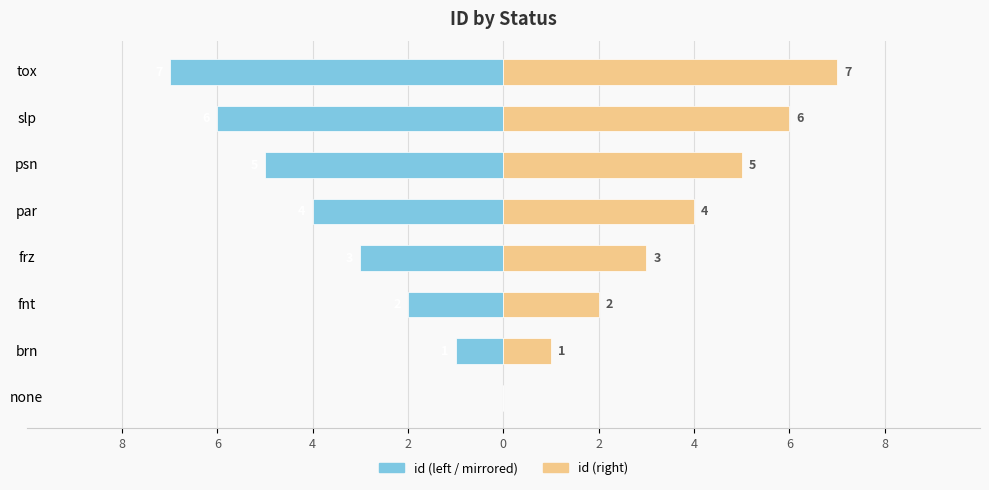

Between frz and tox, which series saw the biggest shift?

id (left)